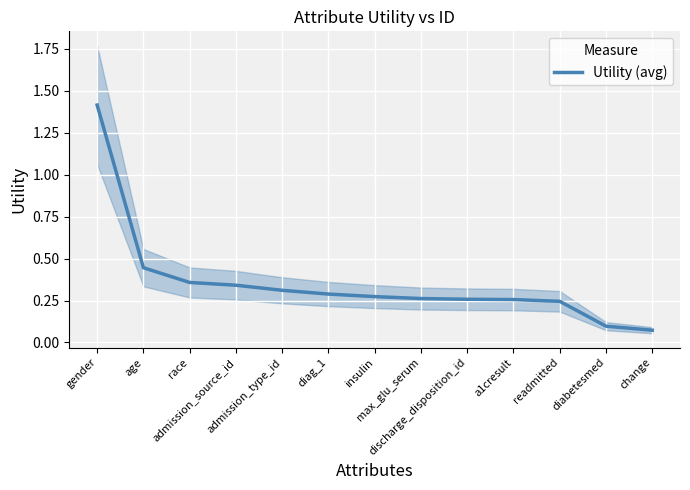

What is the change in value from admission_source_id to readmitted?

-0.1